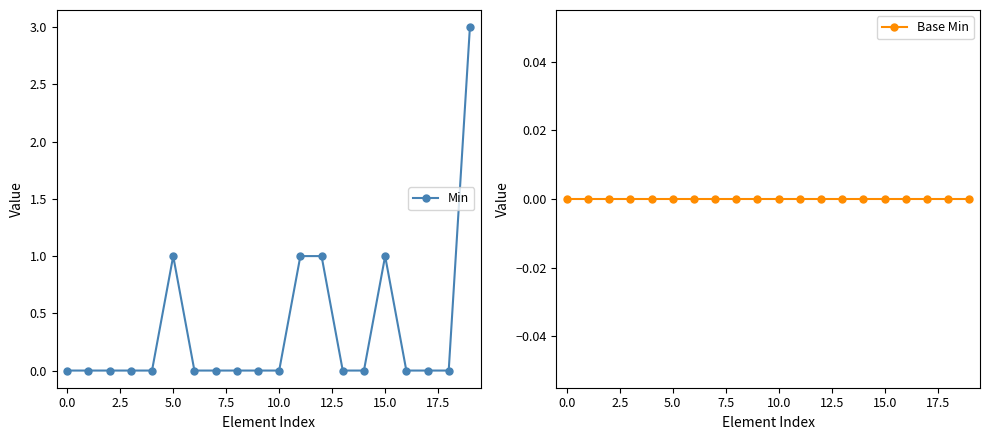

True or false: Min and Base Min cross at least once.

False